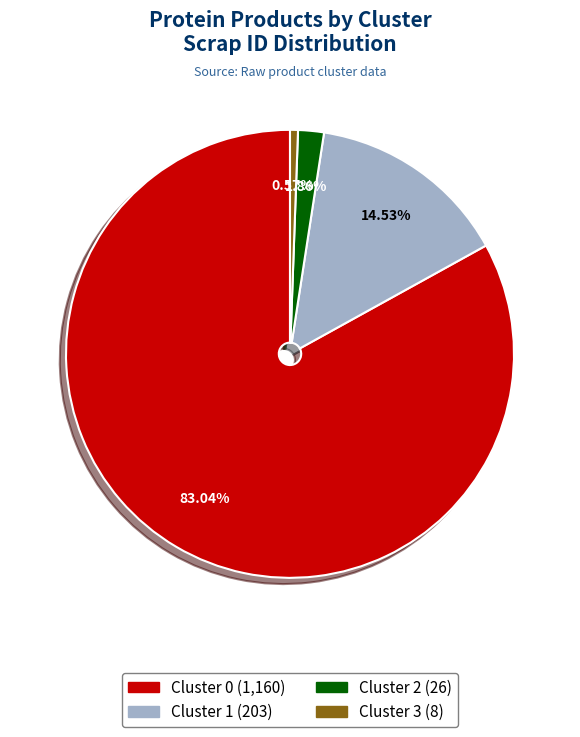

The Cluster 3 slice represents 7% of the pie. True or false?

False